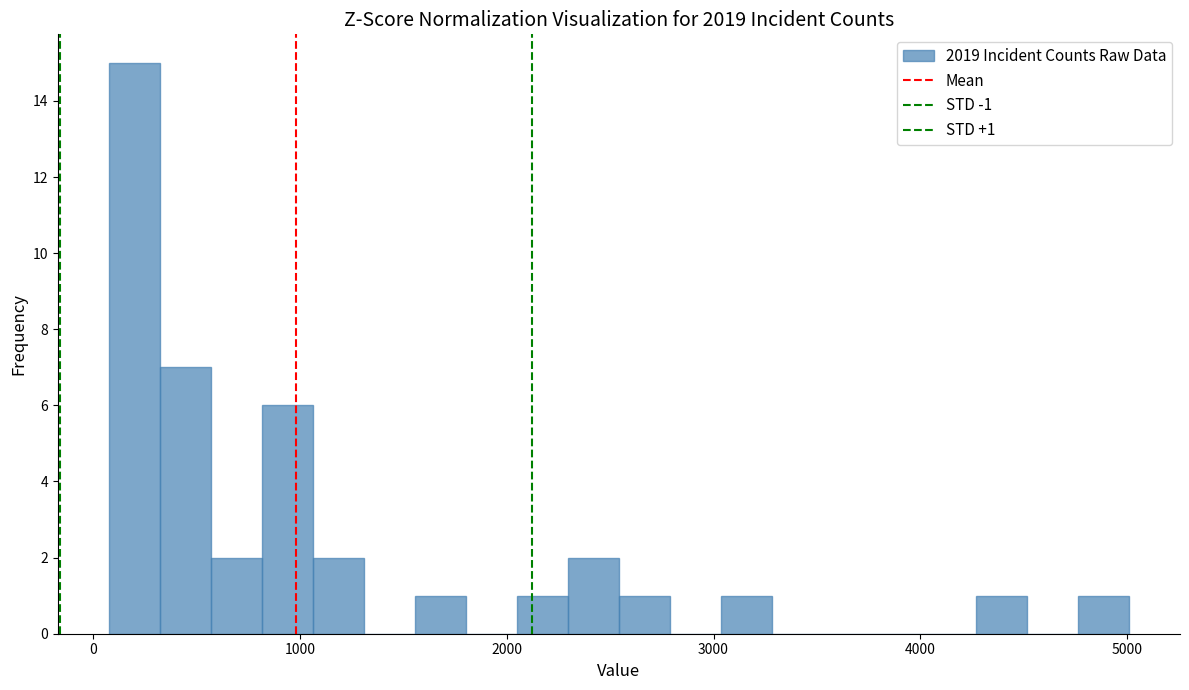

Around what value on the x-axis is the tallest bar? Give the approximate position of its centre, as read against the axis.

200